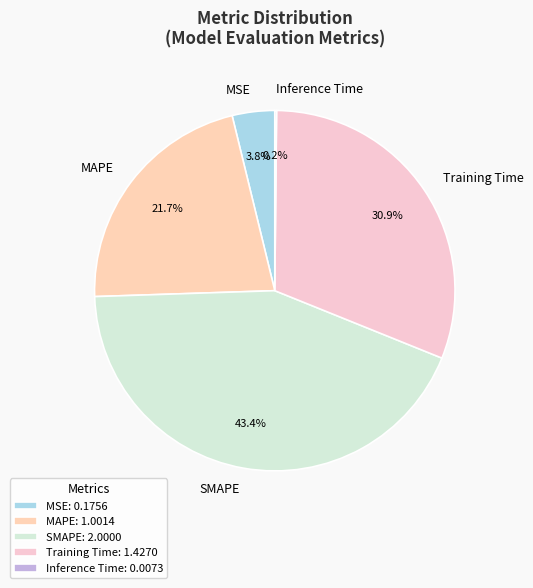

Which category has the biggest portion of the pie?

SMAPE